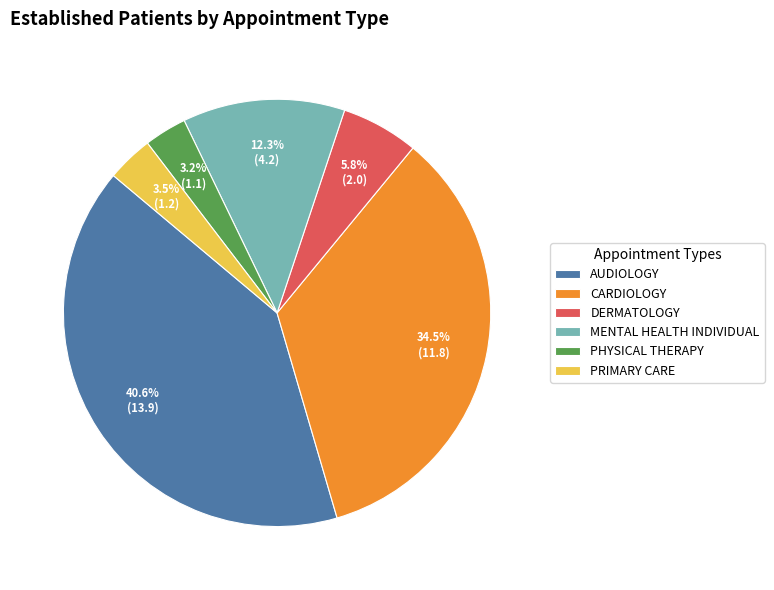

Count the number of slices in the pie.

6